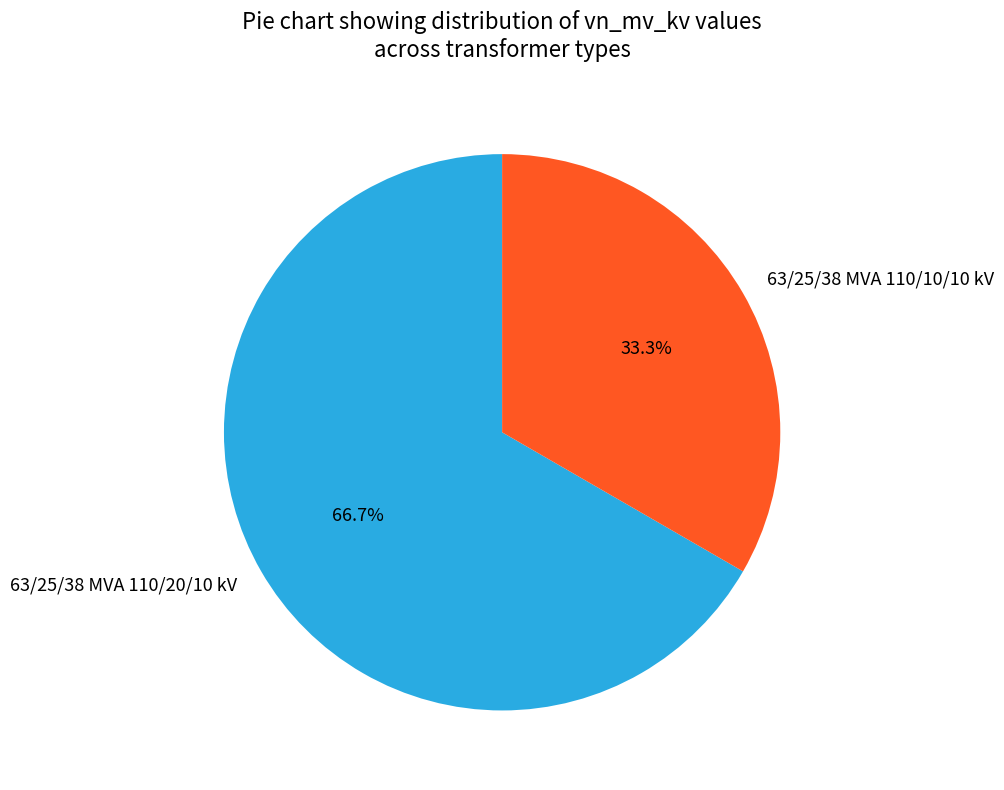

How many segments does this pie chart have?

2